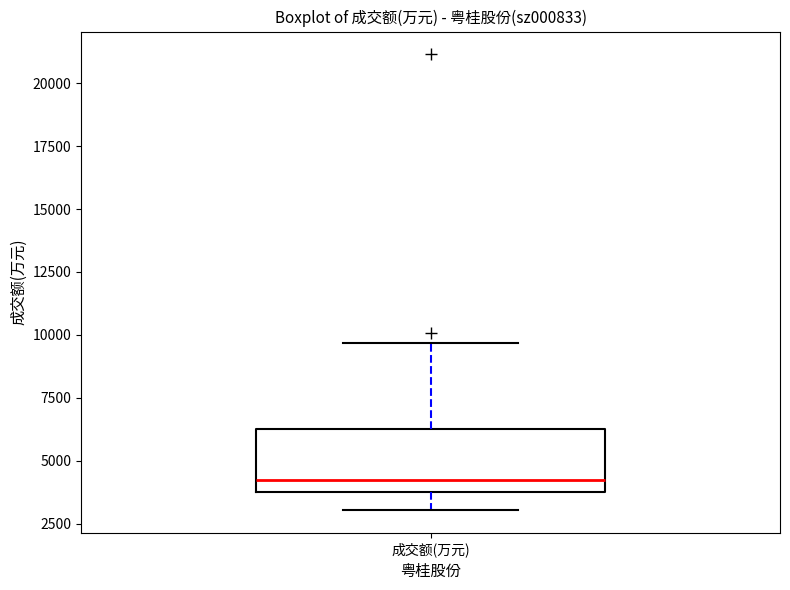

Transcribe this box plot: give where the median line is, the range the box spans, and where the two whiskers end, as read against the y-axis. The values are not printed on the chart, so give them approximately, as read against the axis.

median 4000, box 3500 to 6500, whiskers 3000 to 9500